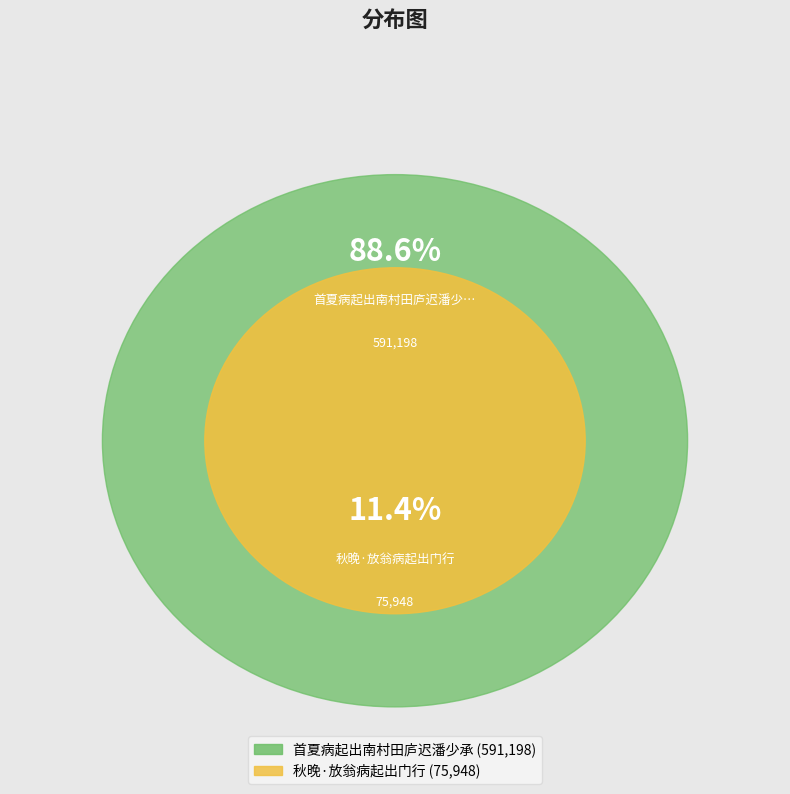

Between 秋晚·放翁病起出门行 and 首夏病起出南村田庐迟潘少承, which is larger?

首夏病起出南村田庐迟潘少承